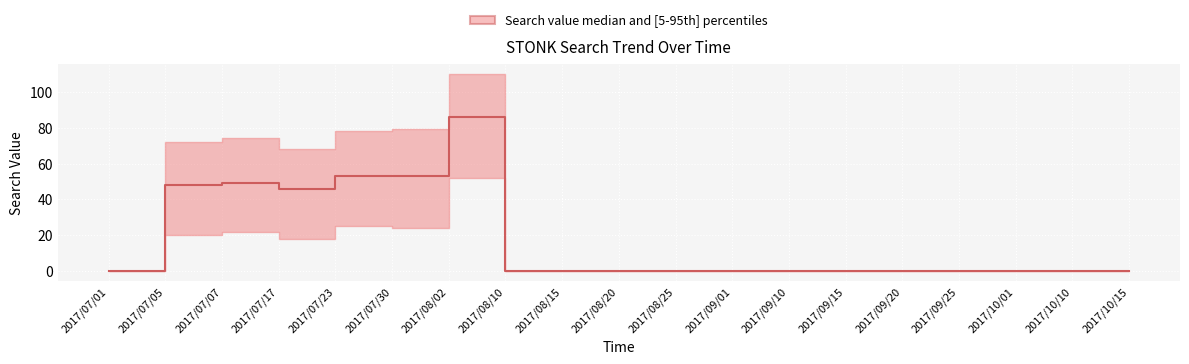

What is the difference between the maximum and second lowest values in the lower series?

52